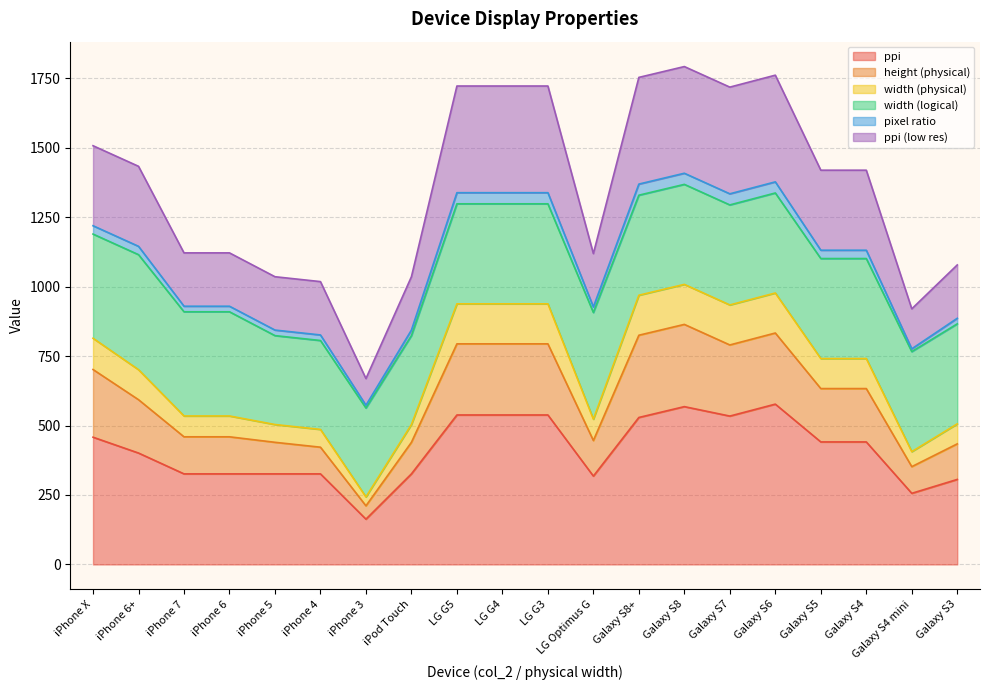

What is the highest value of the ppi series?

577.0